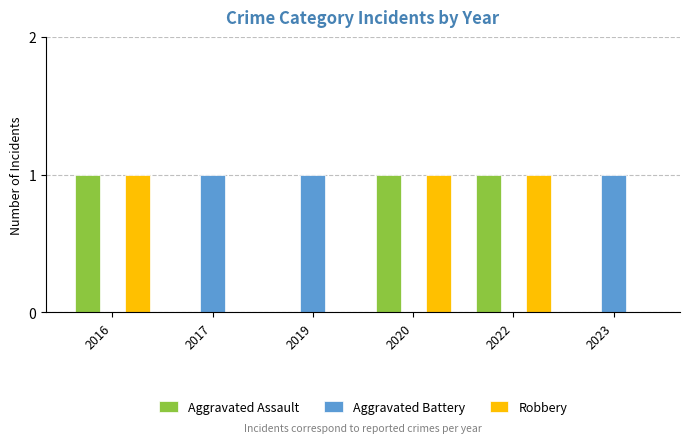

What is the sum of all Robbery values?

3